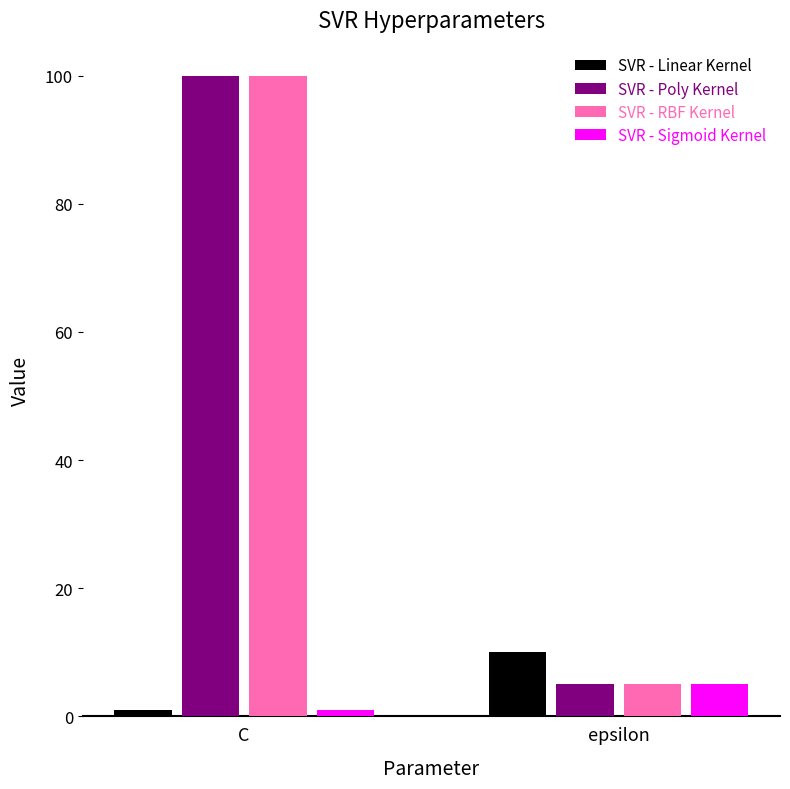

Reading right to left, extract all data points from this chart.

SVR - Linear Kernel: epsilon=10	C=1
SVR - Poly Kernel: epsilon=5	C=100
SVR - RBF Kernel: epsilon=5	C=100
SVR - Sigmoid Kernel: epsilon=5	C=1